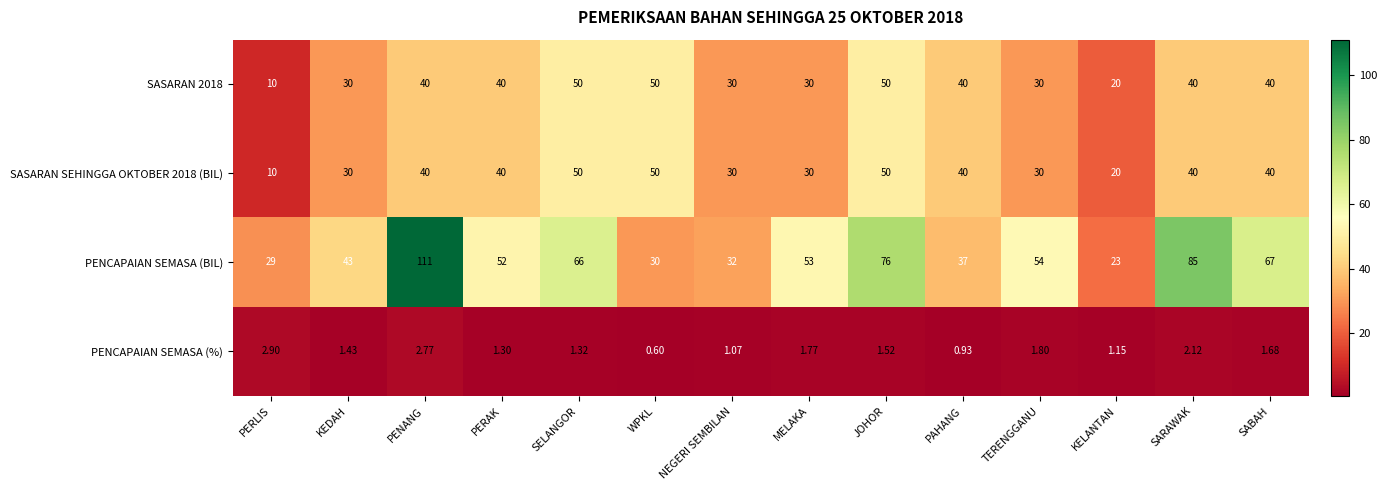

At which category is the sum across all series the highest?

PENANG